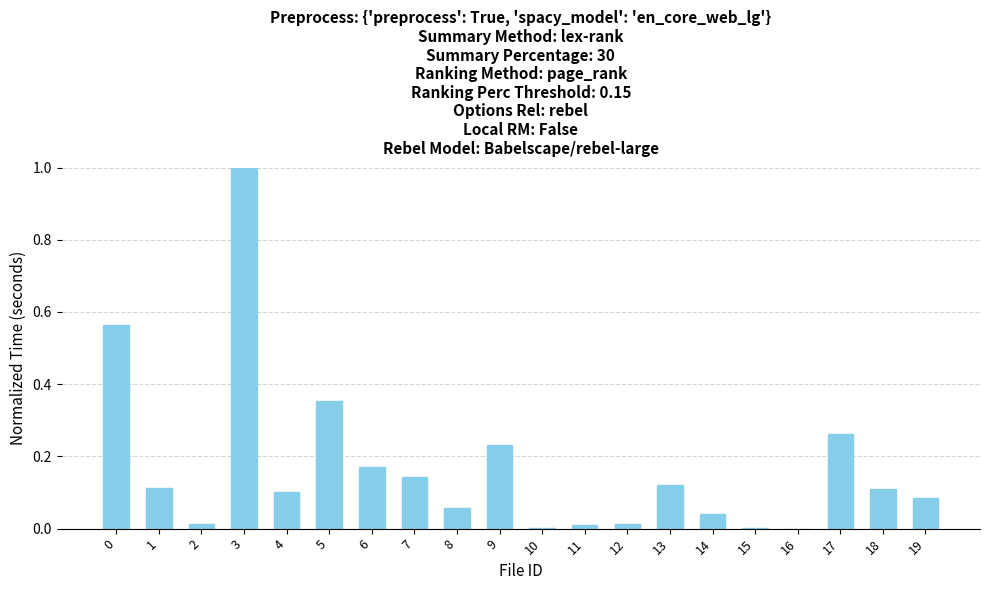

Which label corresponds to the largest value in the chart?

3